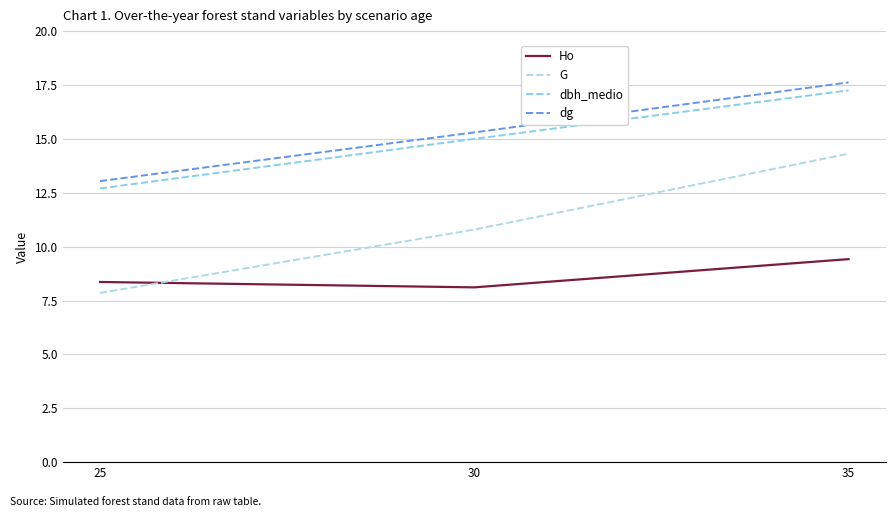

Where is dg nearest to the value 15?

30